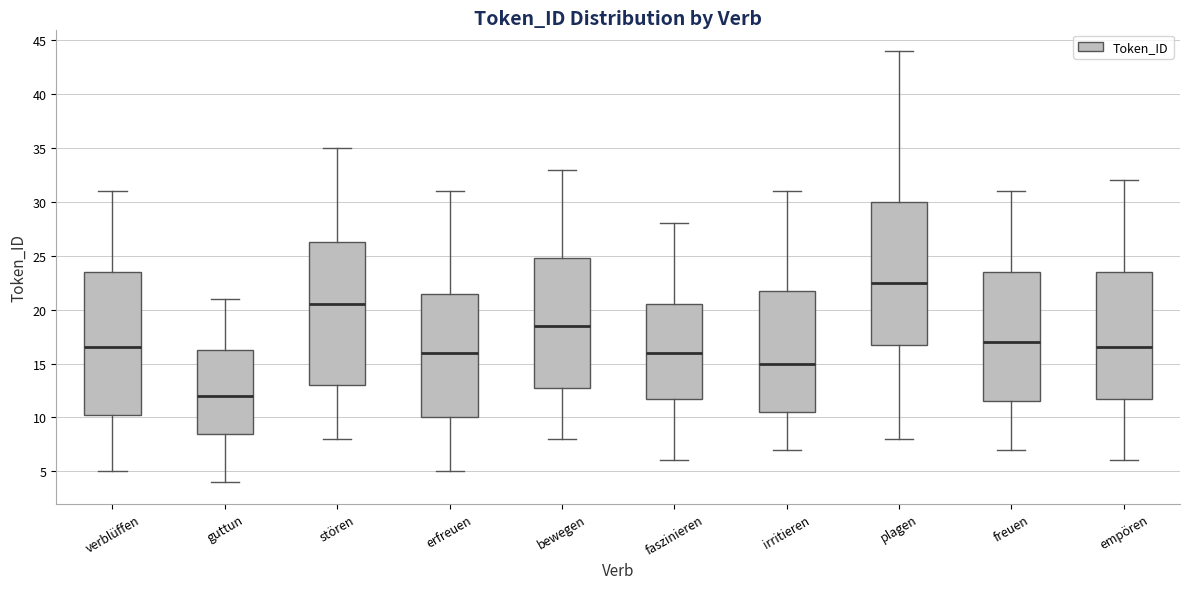

Which box's median line is the lowest?

guttun